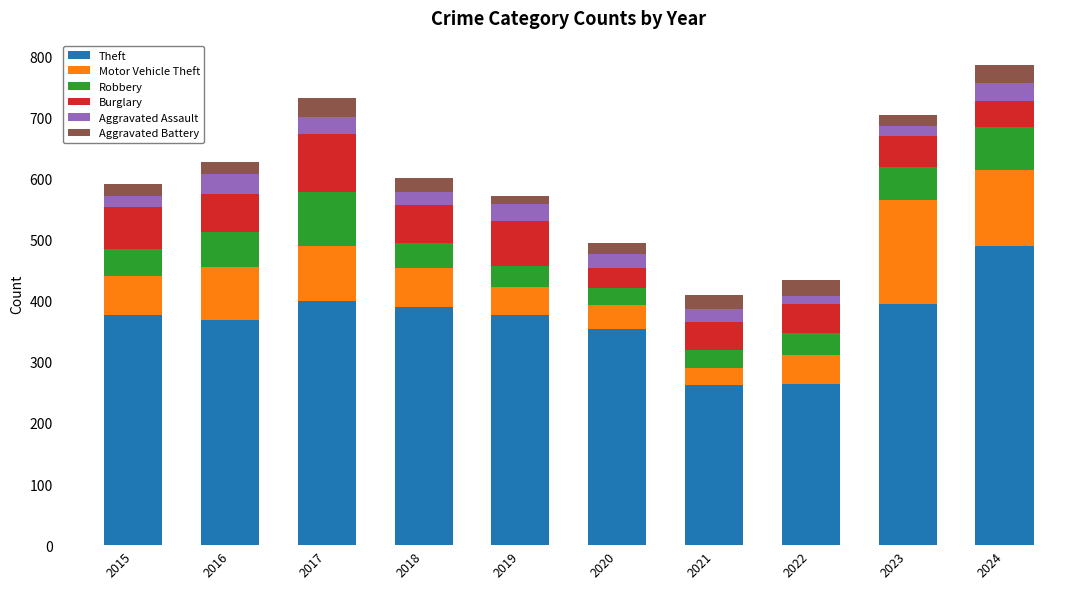

What is the total value across all series at 2020?

495